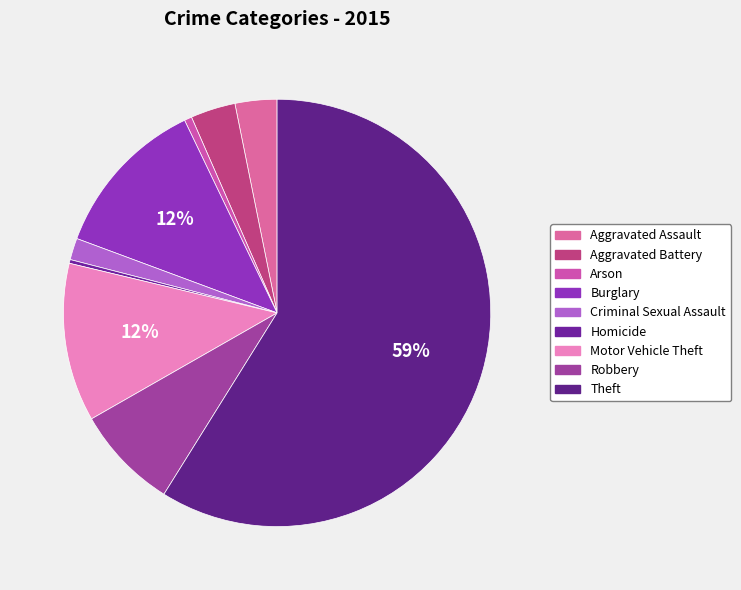

True or false: Aggravated Assault accounts for 16% of the total.

False